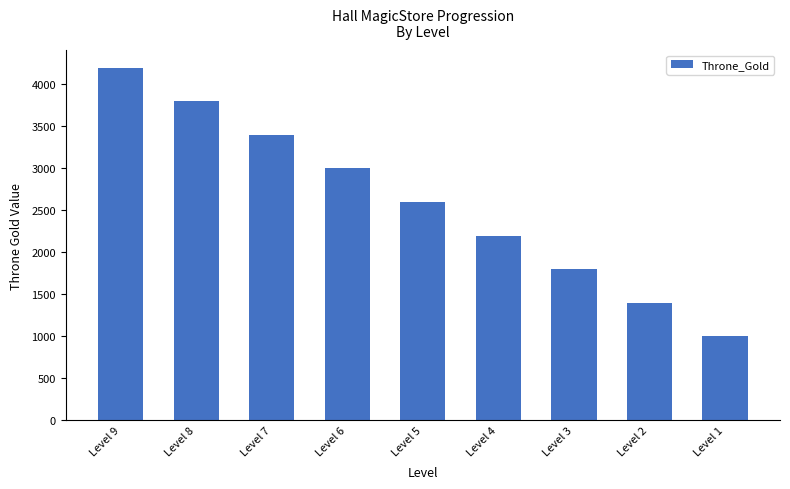

Which category has the highest value across all series?

Level 9